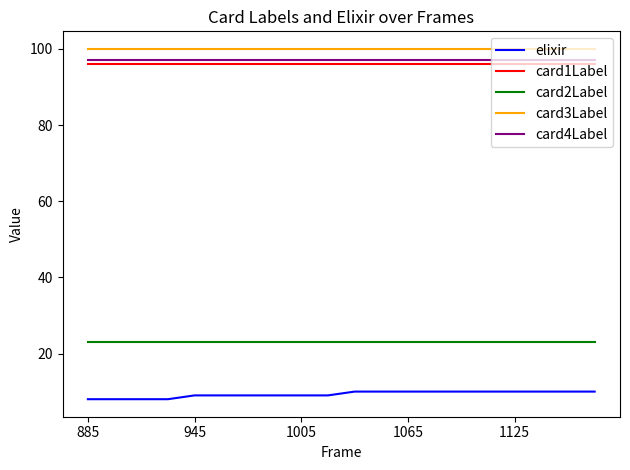

Reading left to right, what are all the values shown in this chart?

elixir: 8	8	8	8	9	9	9	9	9	9	10	10	10	10	10	10	10	10	10	10
card1Label: 96	96	96	96	96	96	96	96	96	96	96	96	96	96	96	96	96	96	96	96
card2Label: 23	23	23	23	23	23	23	23	23	23	23	23	23	23	23	23	23	23	23	23
card3Label: 100	100	100	100	100	100	100	100	100	100	100	100	100	100	100	100	100	100	100	100
card4Label: 97	97	97	97	97	97	97	97	97	97	97	97	97	97	97	97	97	97	97	97